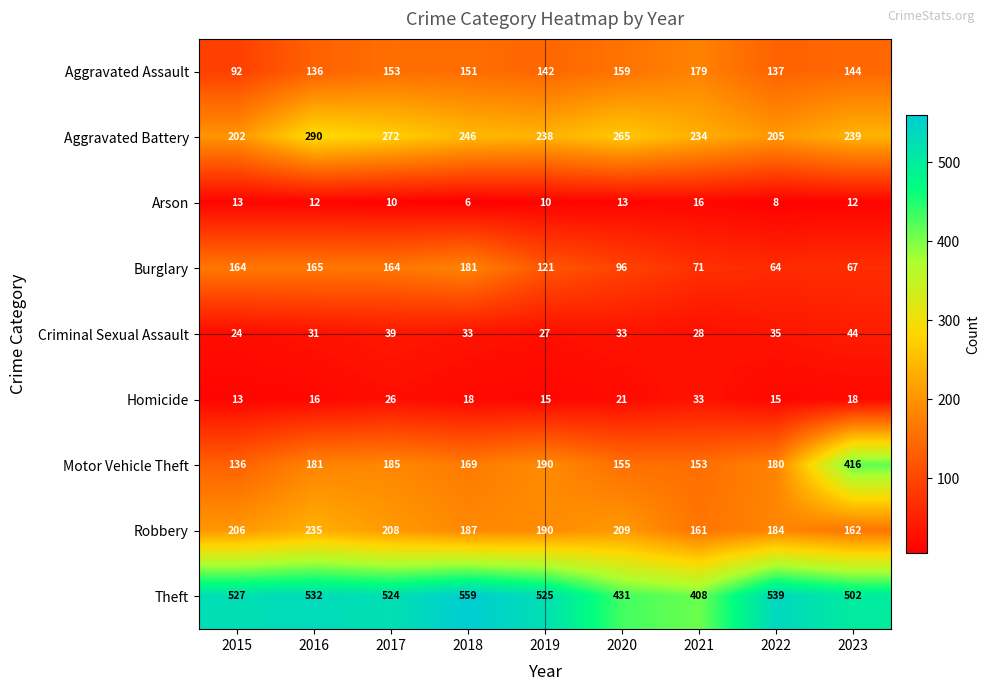

Is it true that Motor Vehicle Theft equals 269 at 2020?

False